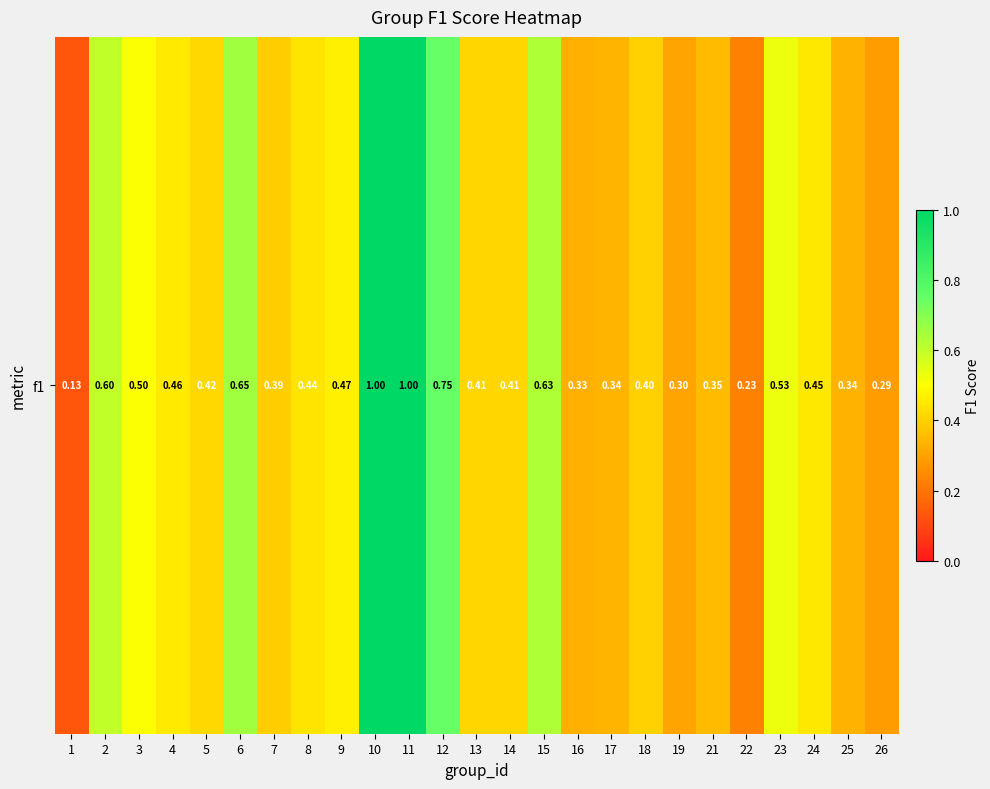

Which has a higher value, 14 or 21?

14